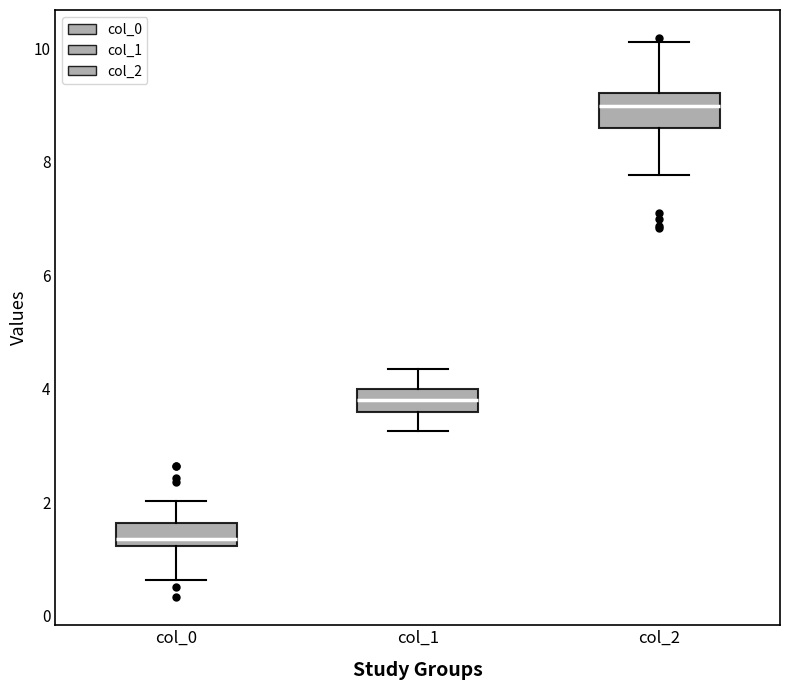

Where does the lower whisker of the box for col_0 end on the y-axis? The values are not printed on the chart, so give them approximately, as read against the axis.

0.6